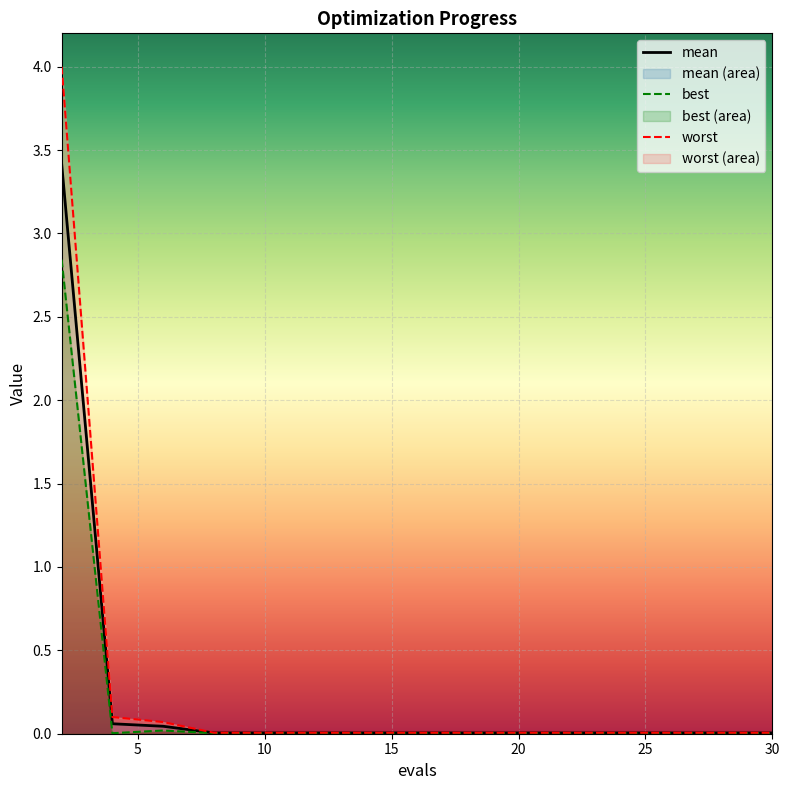

How many series are shown in this chart?

3